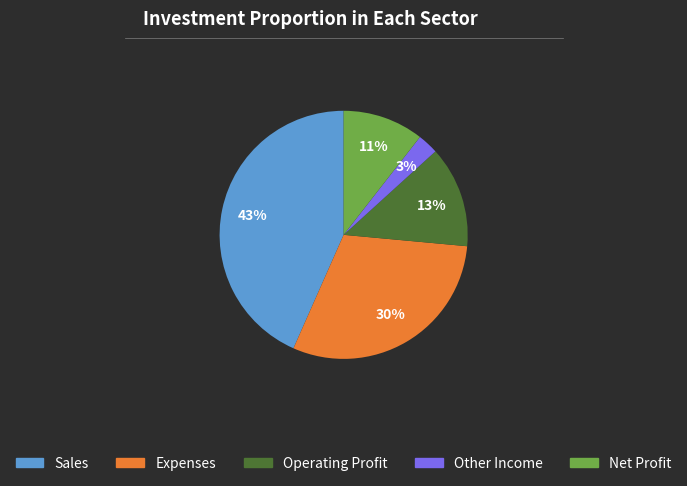

To the nearest percent, what portion does Sales represent?

43%